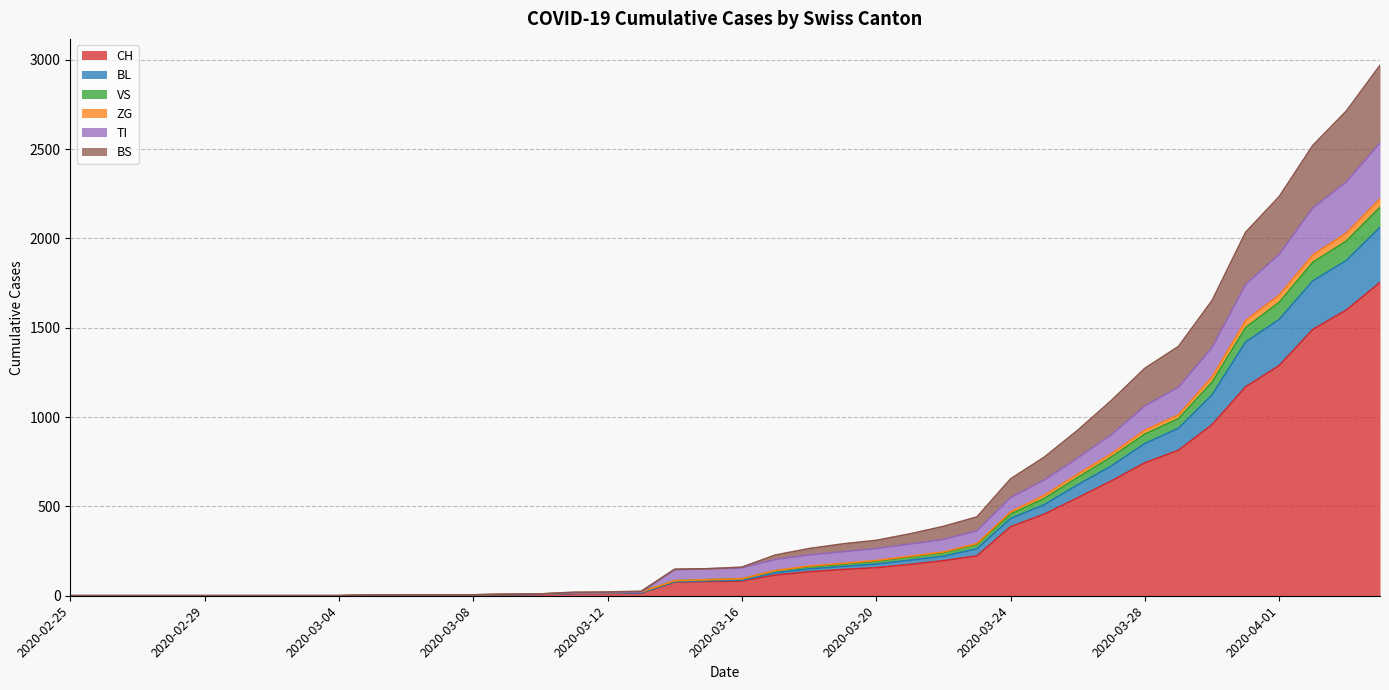

Does the chart display data point markers on the line(s)?

No